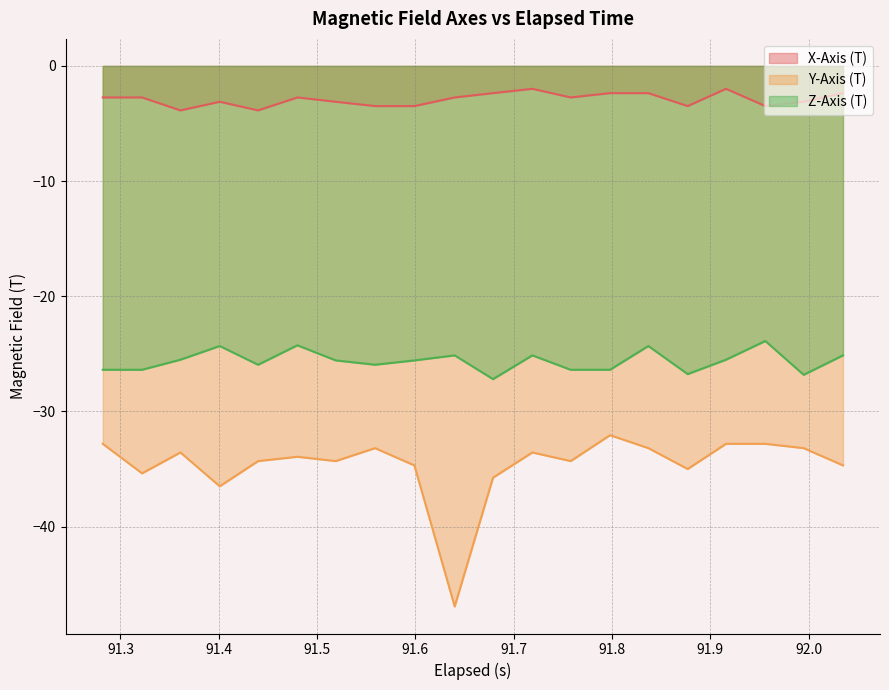

Which series has the largest range (max minus min)?

Y-Axis (T)